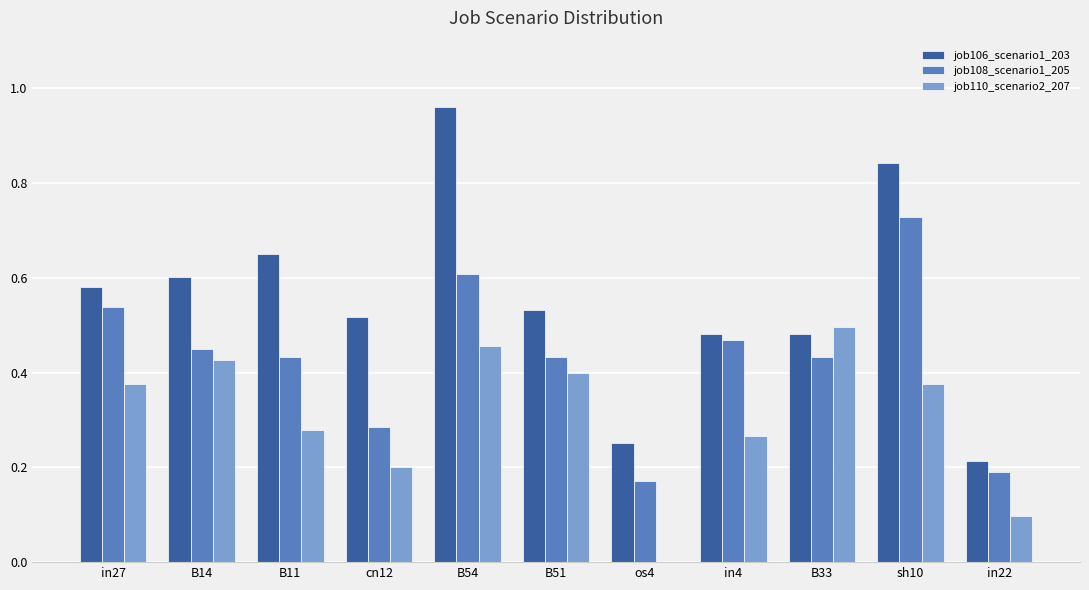

At which label does job110_scenario2_207 reach its peak?

B33